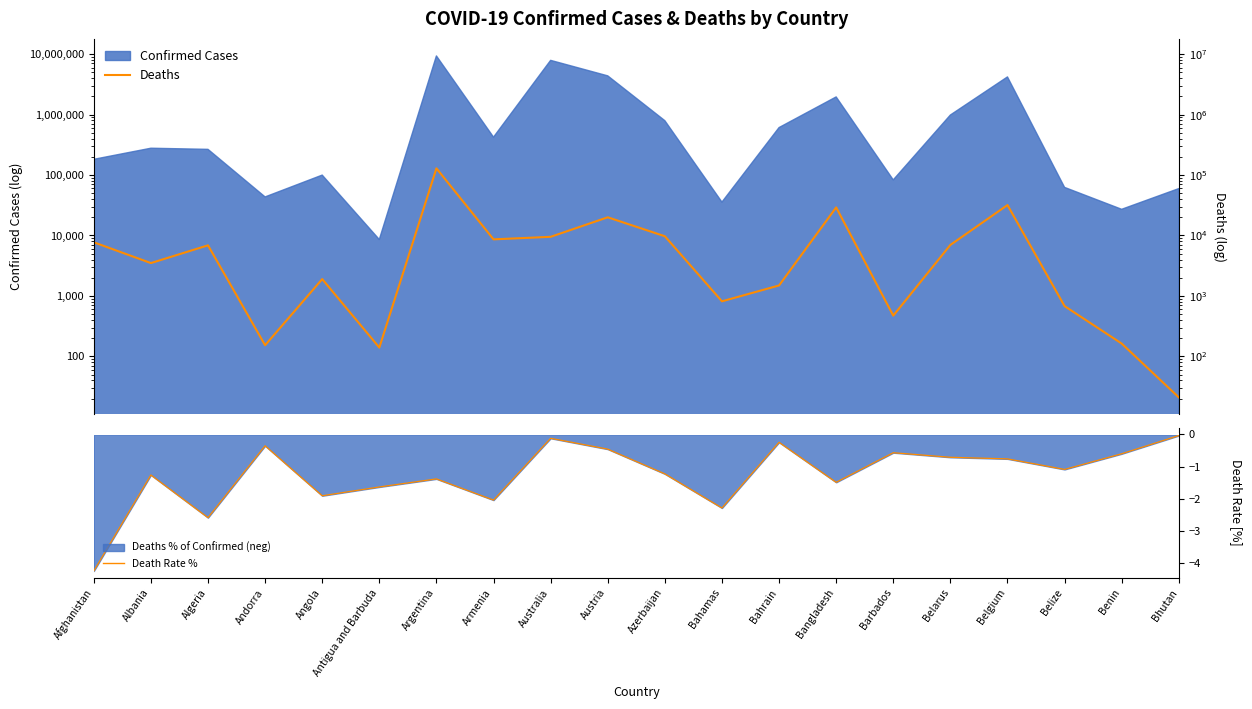

Where does the Death Rate % series first go above -1?

Andorra